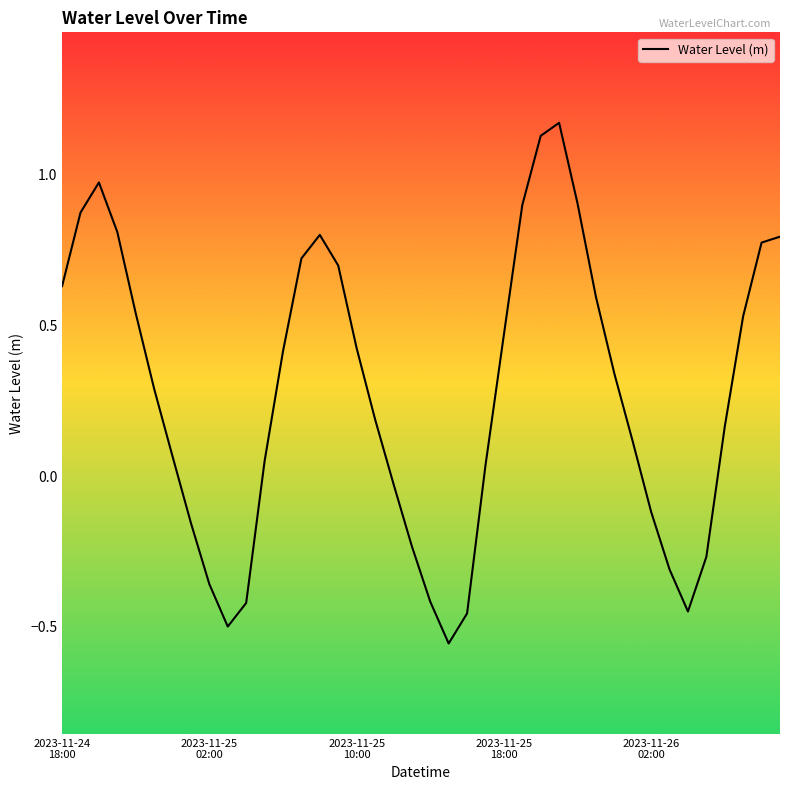

The value at 18 is -0.0. True or false?

False